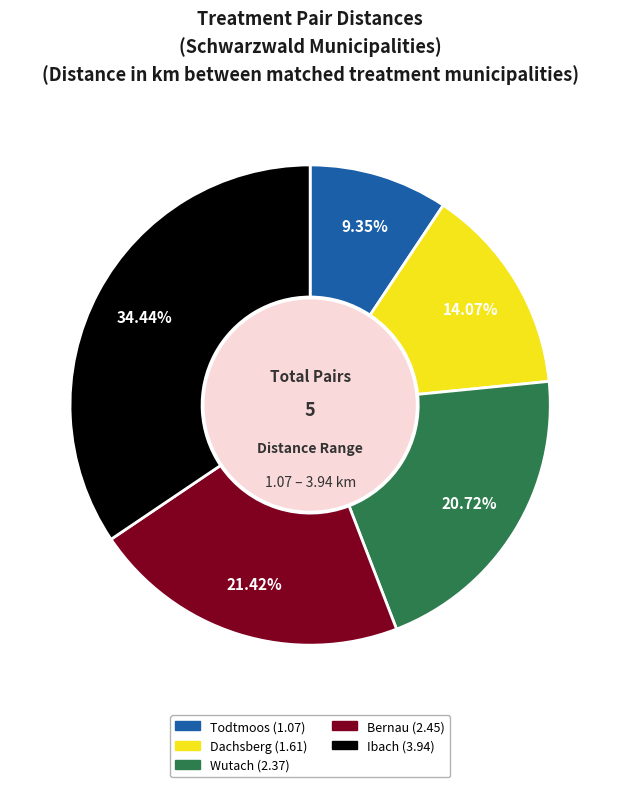

What percentage do Ibach (3.94) and Todtmoos (1.07) together represent?

43.8%